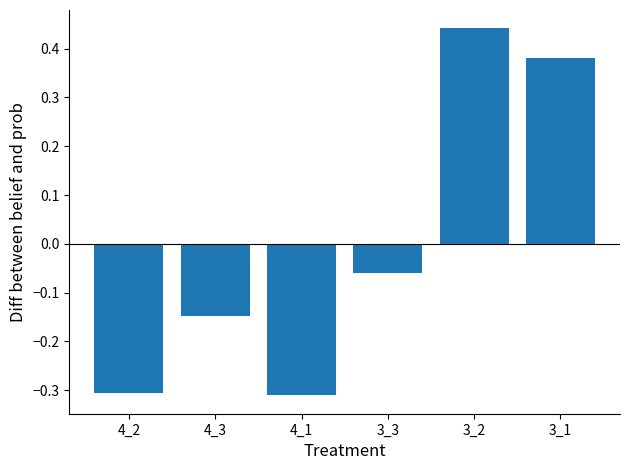

What is the difference between the second highest and minimum values?

0.7